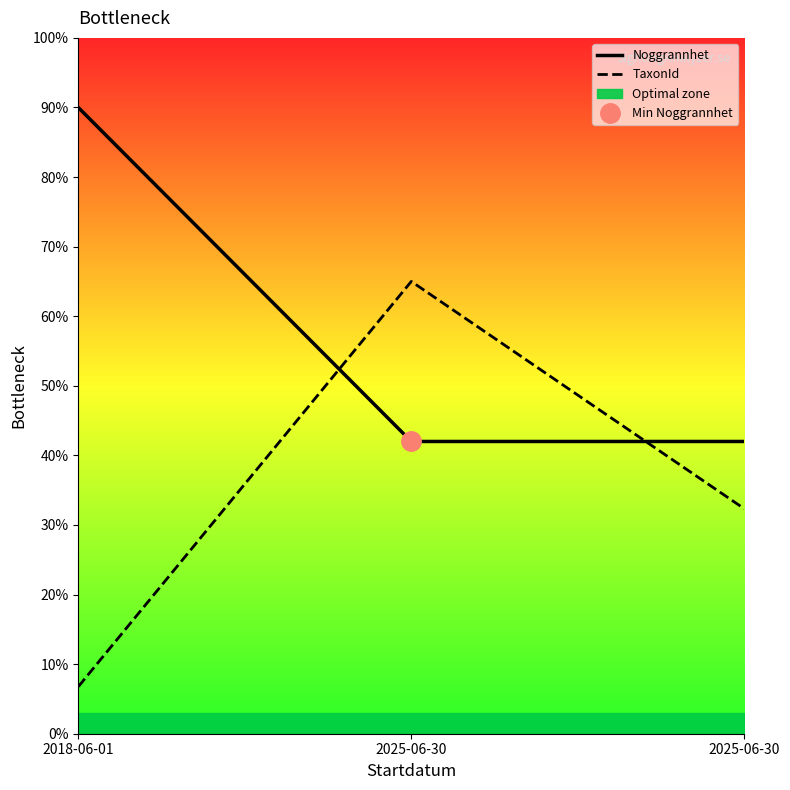

The value of TaxonId at 2018-06-01 is 4.6. True or false?

False